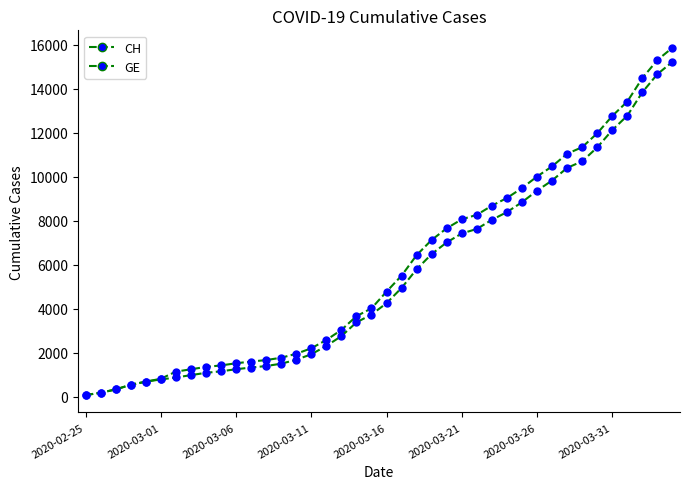

Is this an area chart (filled region under the line)?

No